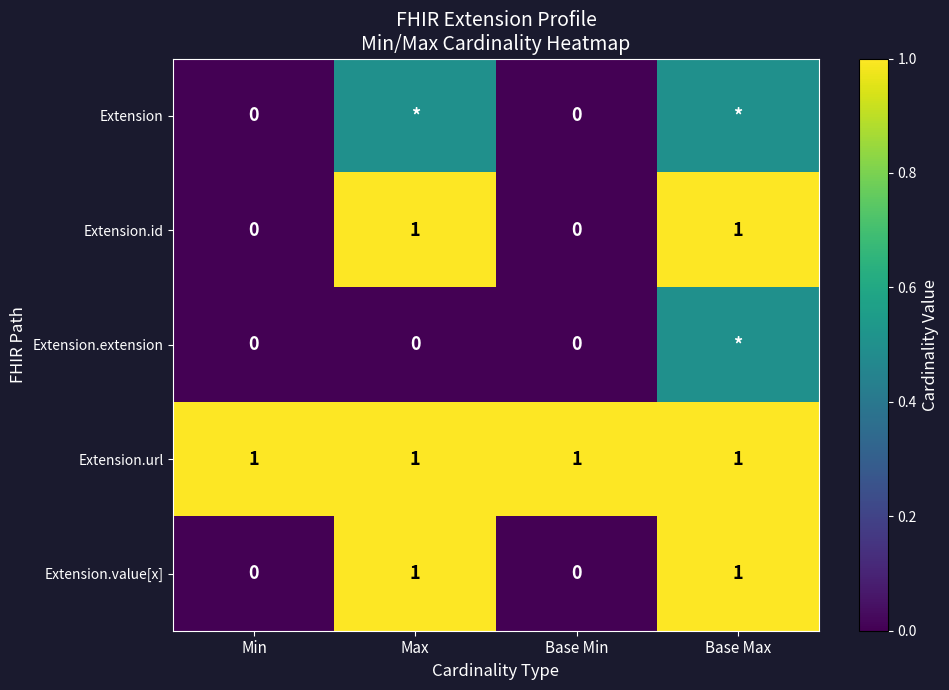

What is the difference between the second highest and second lowest values in the Extension.value[x] series?

1.0